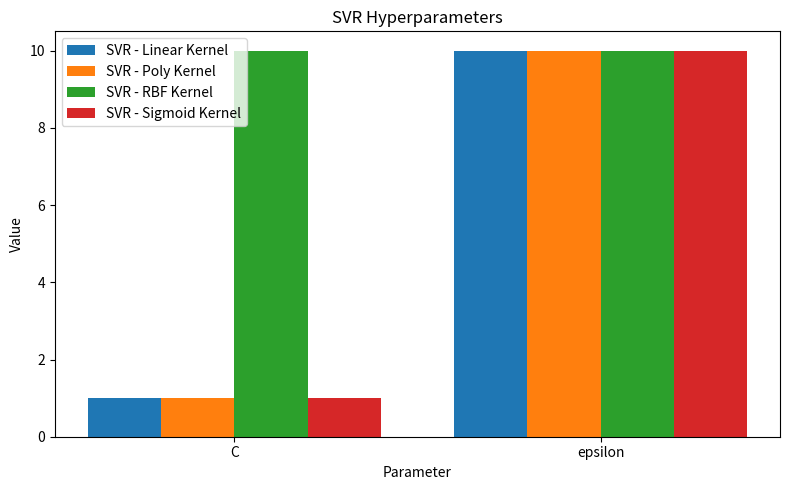

Which series has the largest total across all categories?

SVR - RBF Kernel